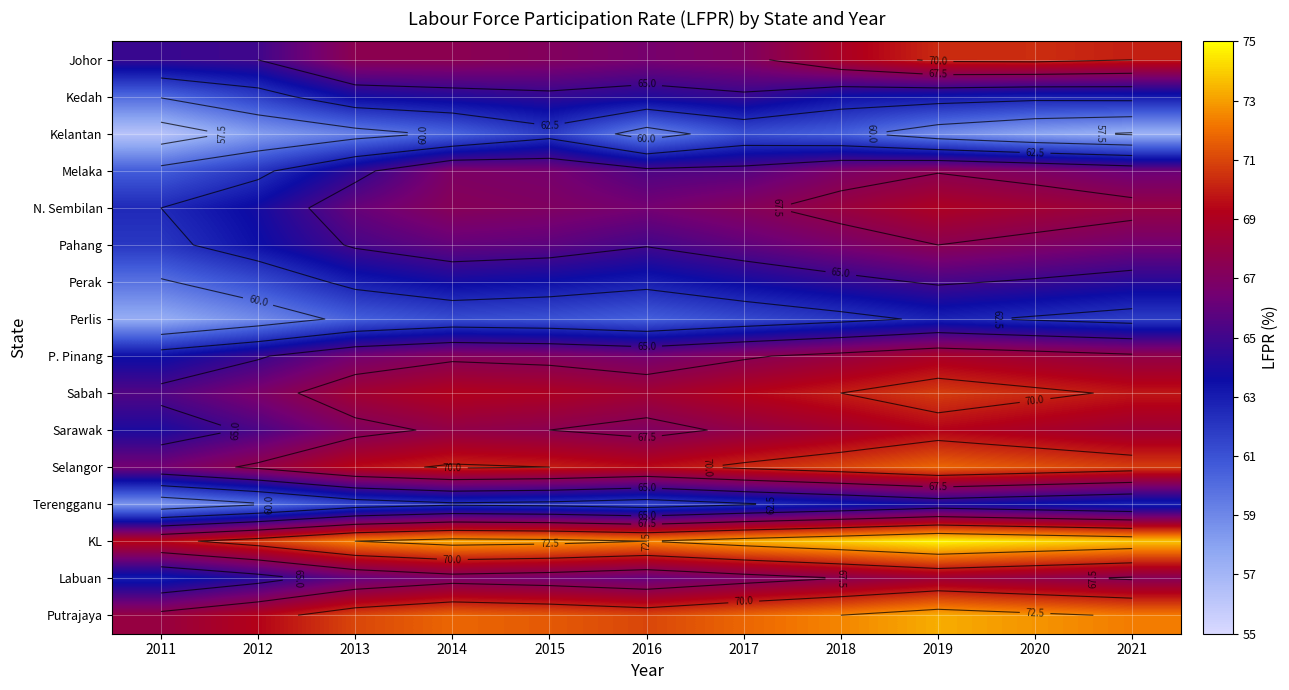

The Kelantan series shows 36.1 at 2018. True or false?

False